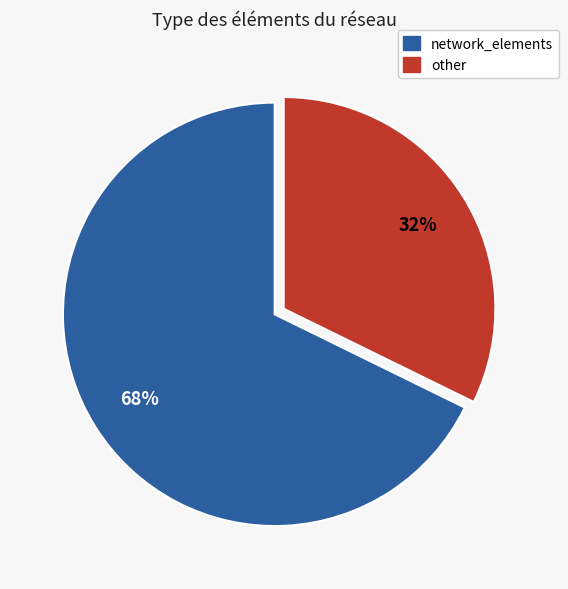

Is there a majority slice in this chart?

Yes